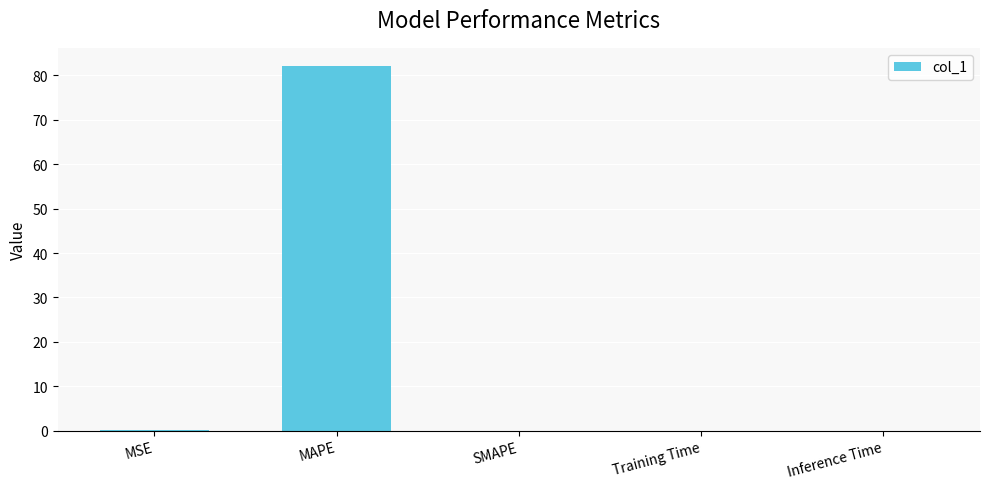

What is the sum of all values?

82.2